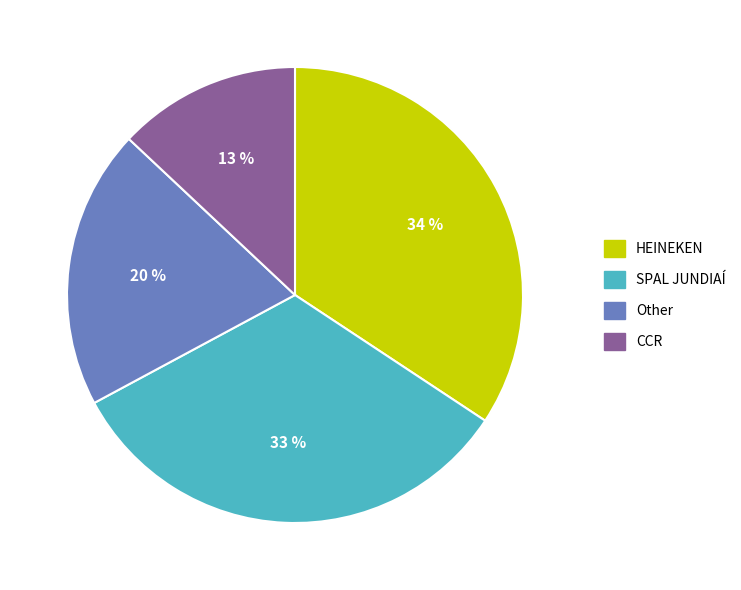

Count the number of slices in the pie.

4